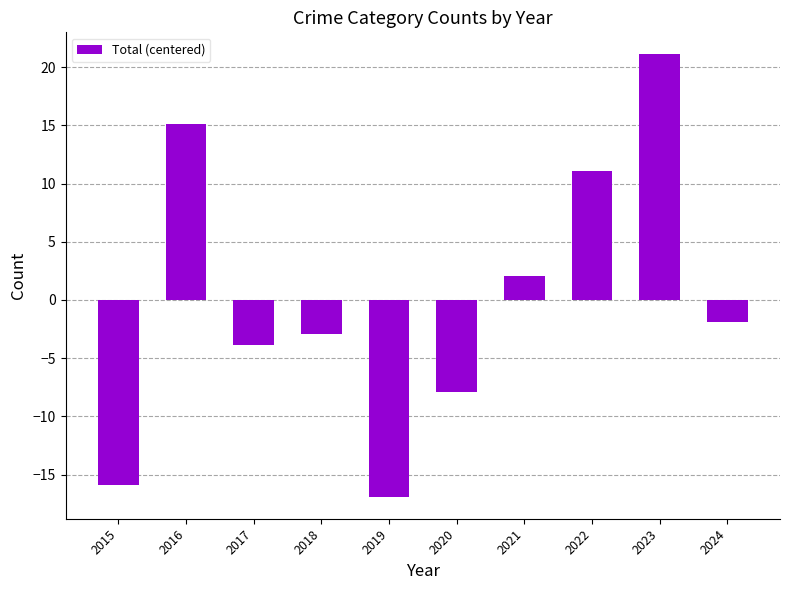

What is the value of the 9th bar from the left?

21.1